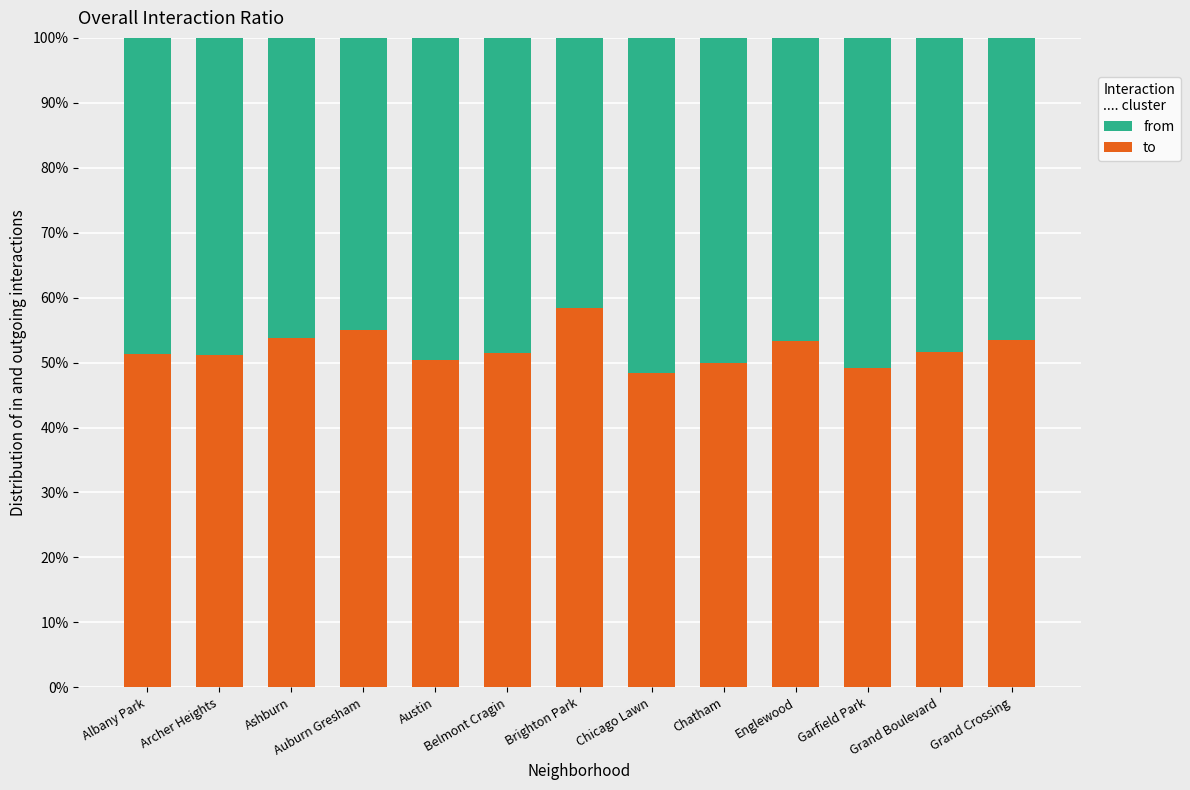

Is it true that to equals 78.9 at Chicago Lawn?

False